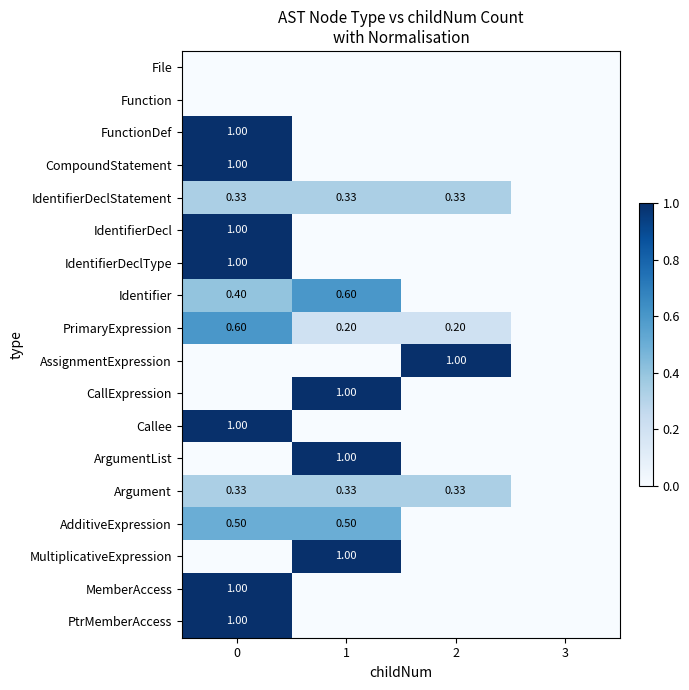

True or false: IdentifierDeclStatement has a value of 0.2 at 3.

False